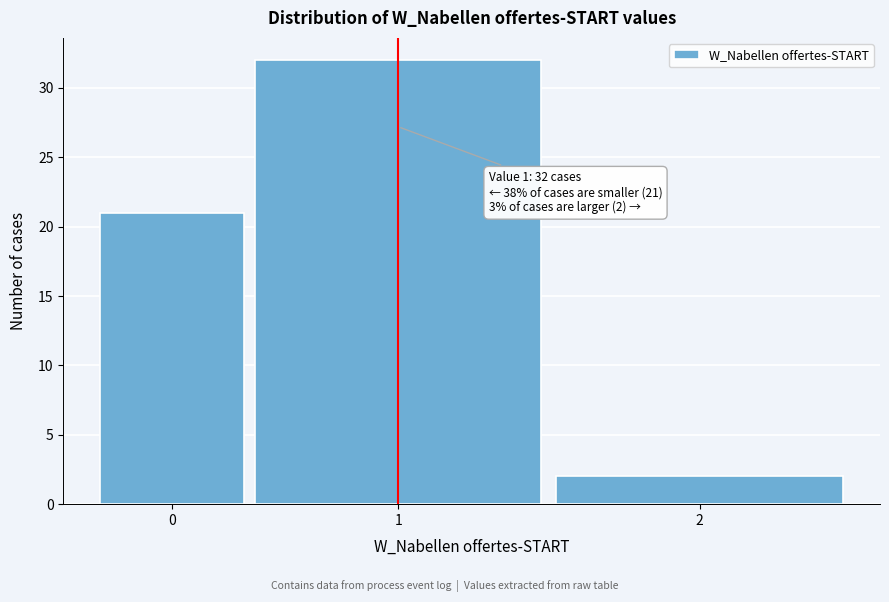

Reading left to right, list all the values displayed in this chart.

21	32	2